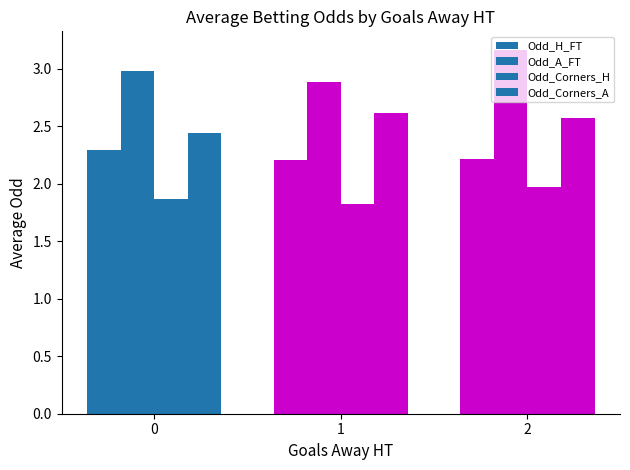

Are the bars grouped side by side (vs. stacked)?

Yes